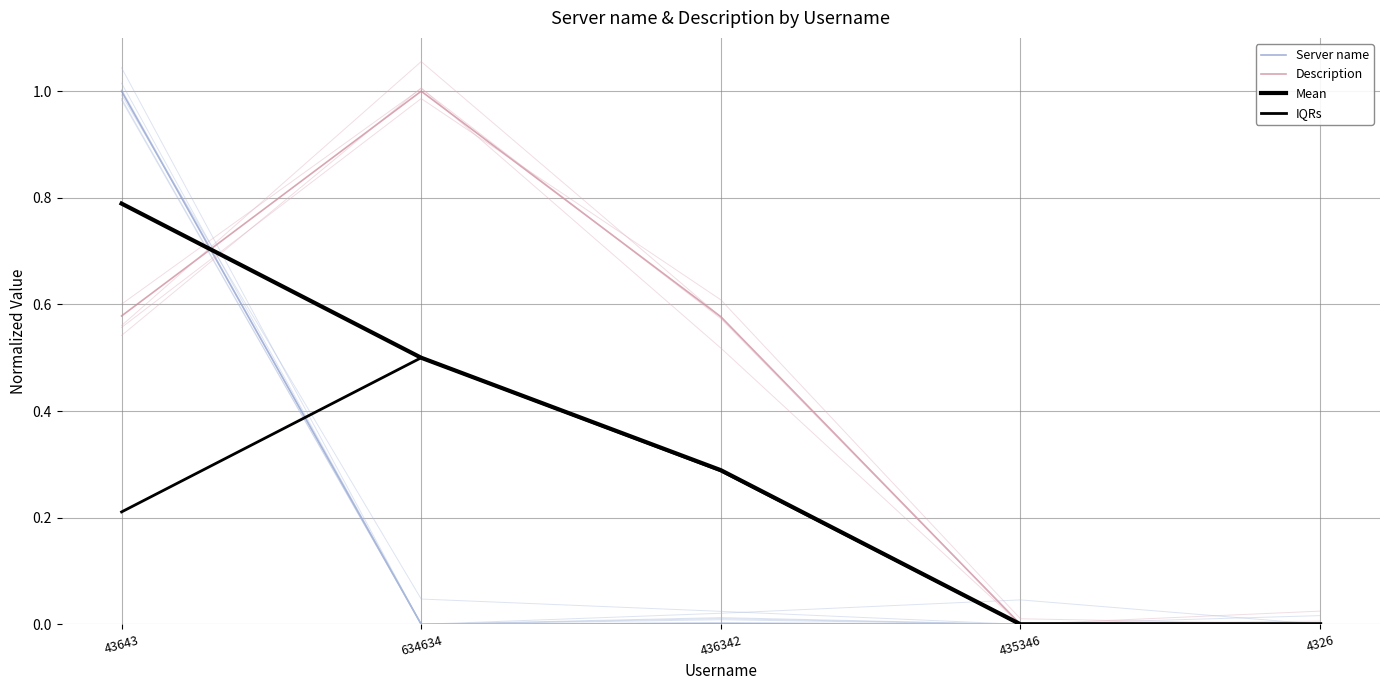

What is the sum of all IQRs values?

1.0